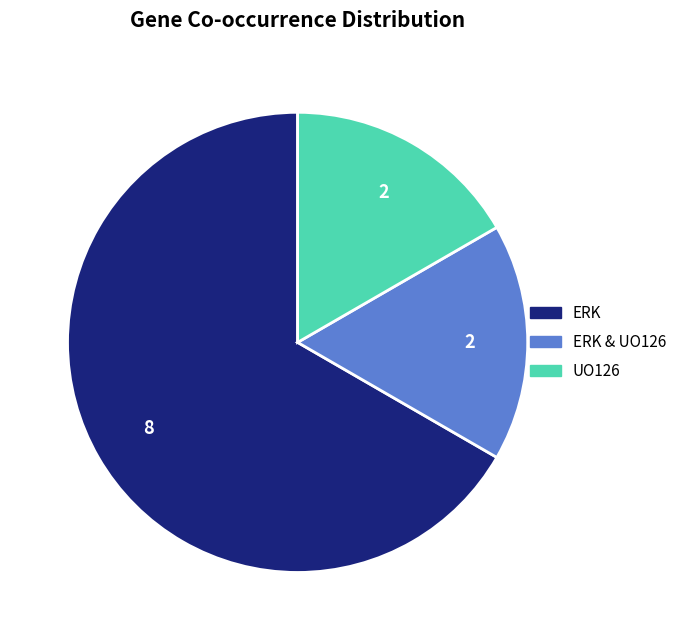

Is there a majority slice in this chart?

Yes